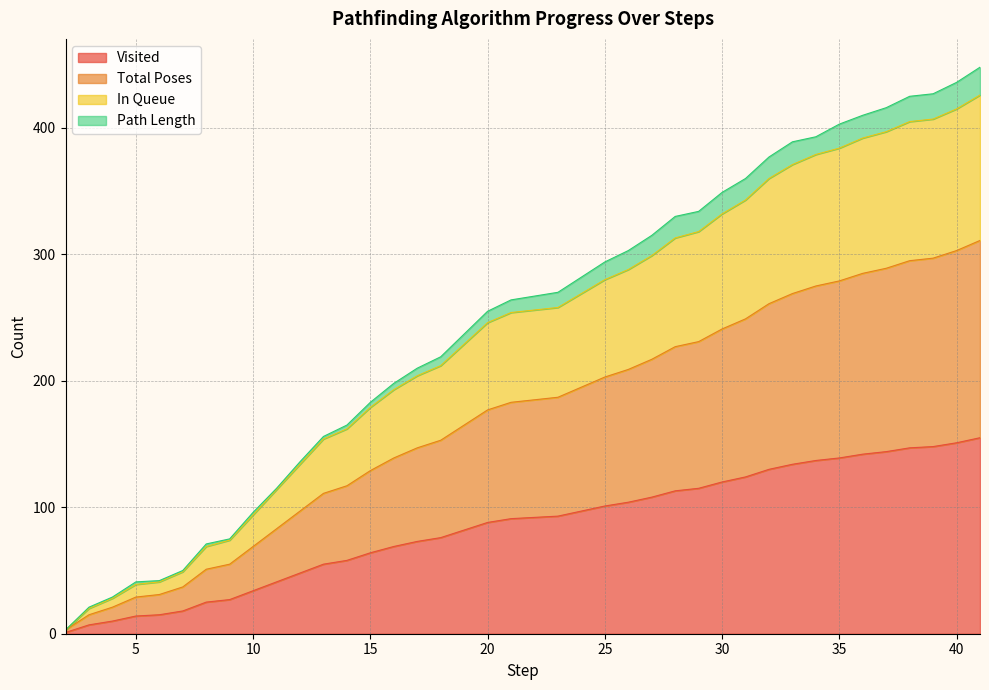

True or false: Visited has a value of 64 at 15.

True